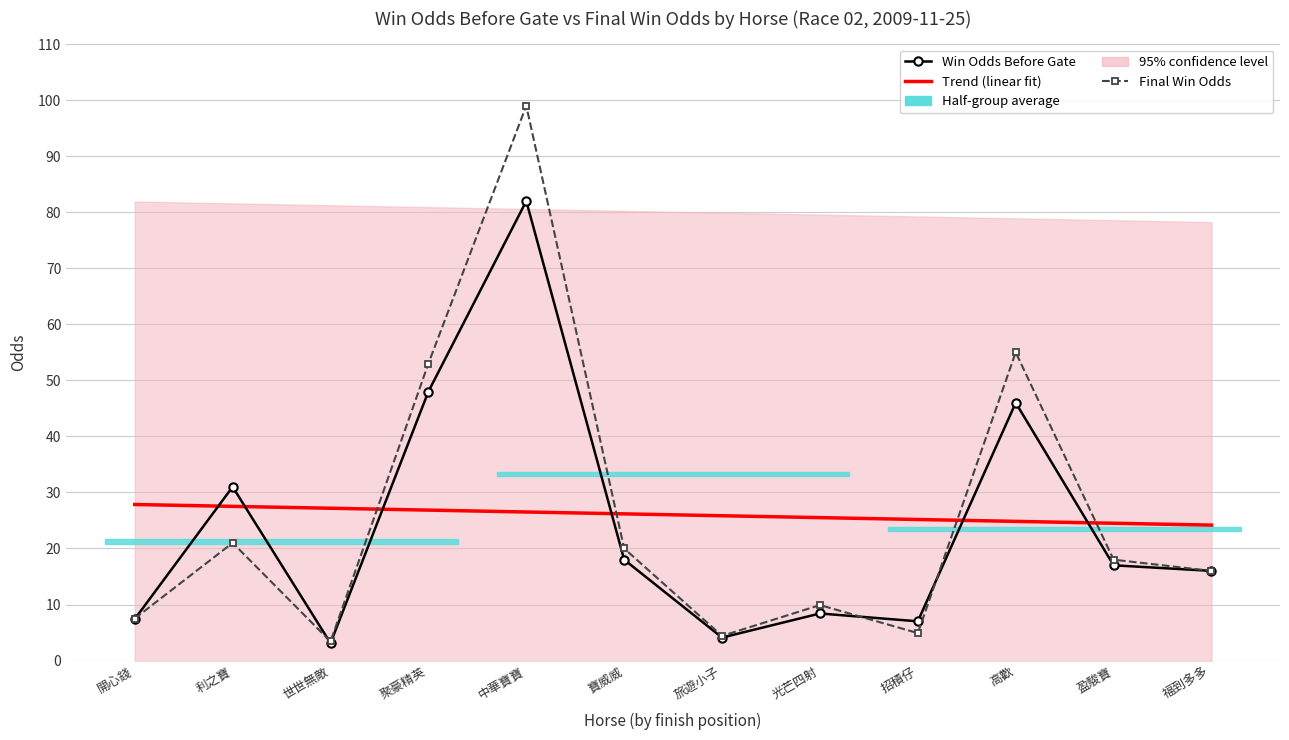

How many times do Win Odds Before Gate and Final Win Odds cross each other?

4